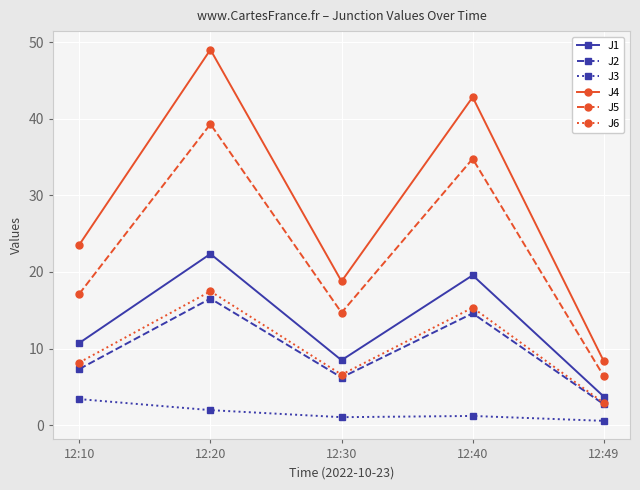

True or false: J4 and J2 intersect in this chart.

False